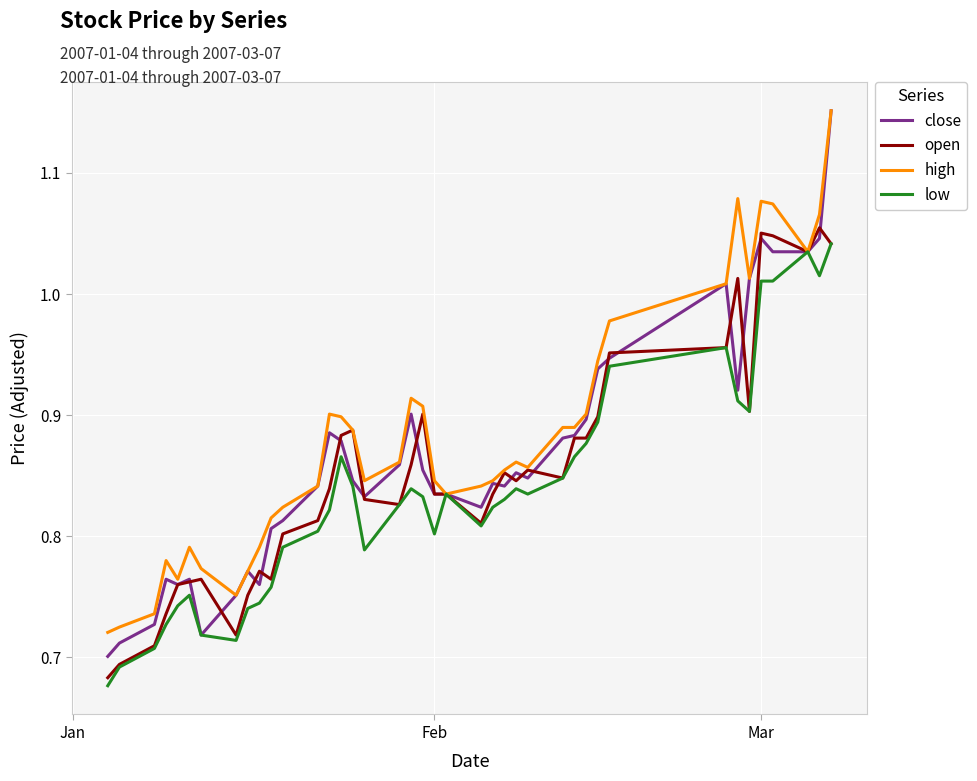

Which series has the largest range (max minus min)?

close